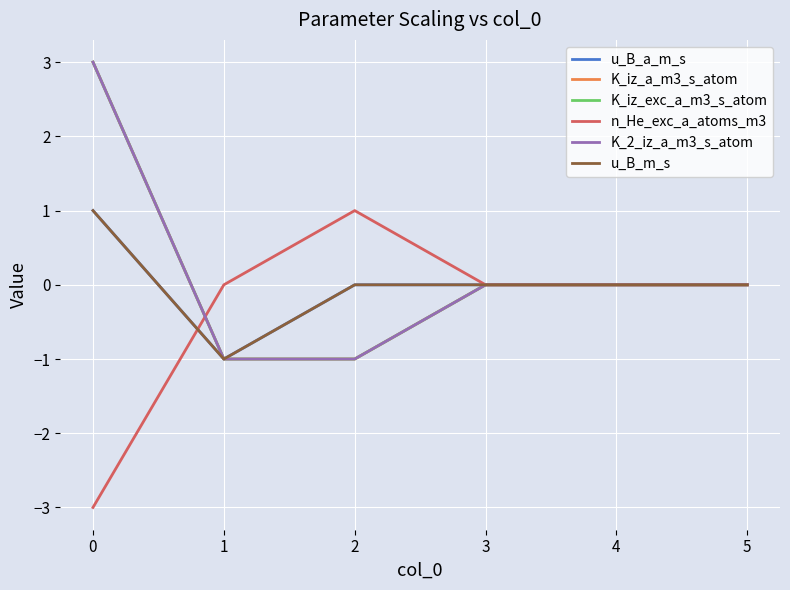

True or false: K_iz_exc_a_m3_s_atom and u_B_a_m_s intersect in this chart.

False